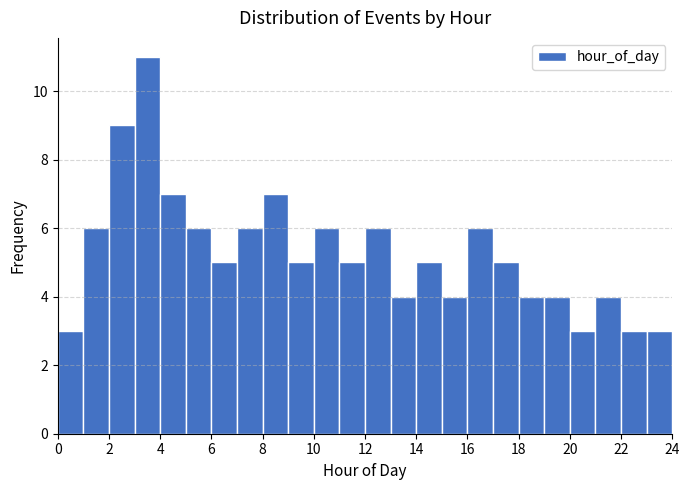

Which range on the x-axis has the tallest bar?

3 to 4